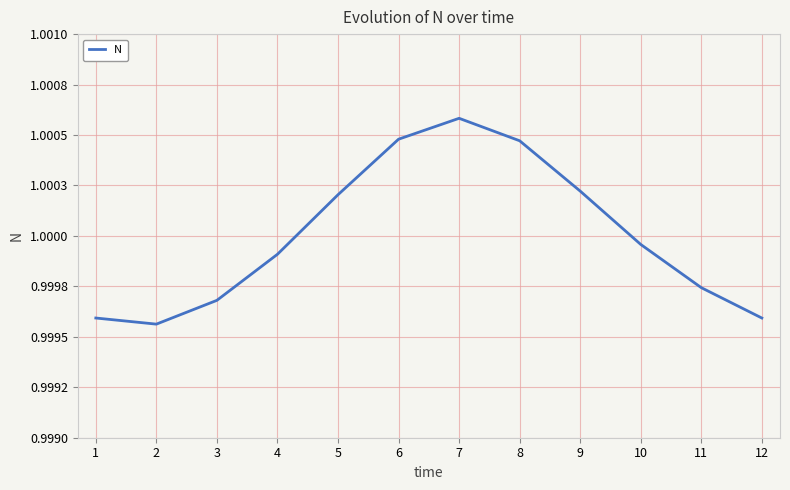

Reading left to right, what are all the values shown in this chart?

1.0	1.0	1.0	1.0	1.0	1.0	1.0	1.0	1.0	1.0	1.0	1.0